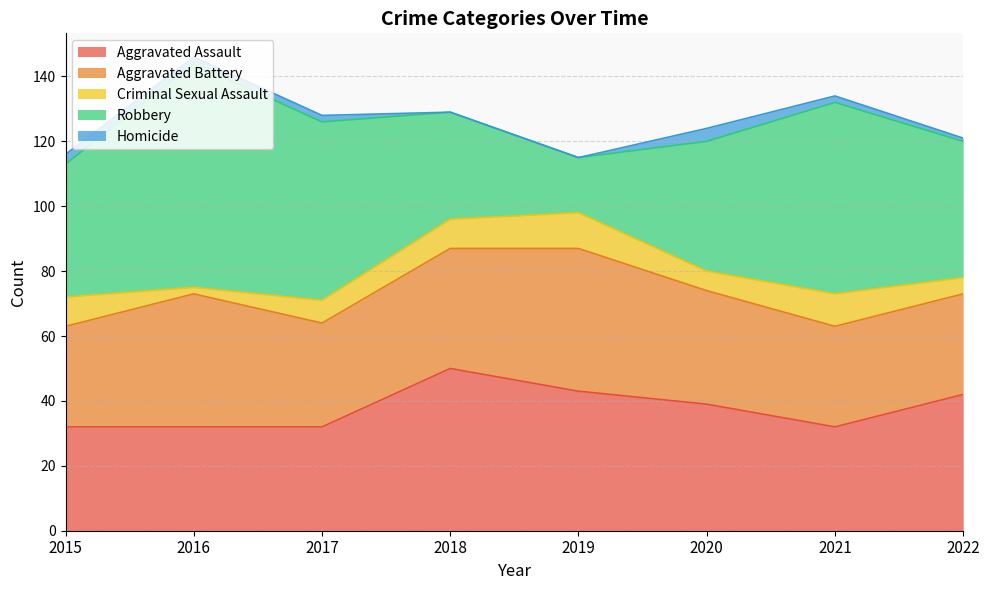

True or false: Aggravated Assault and Criminal Sexual Assault intersect in this chart.

False